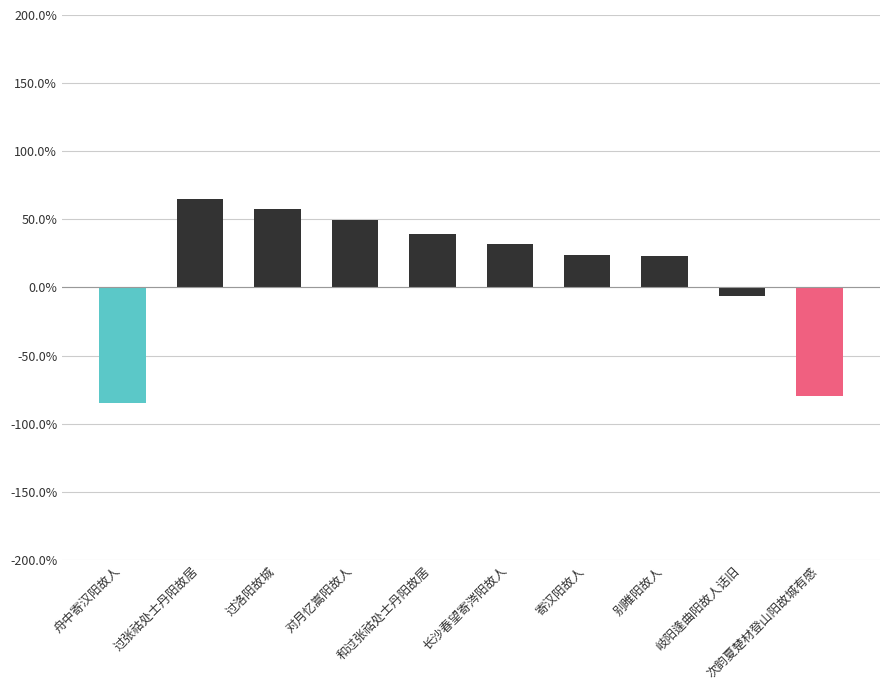

True or false: the data shows 0.2 at 别睢阳故人.

True